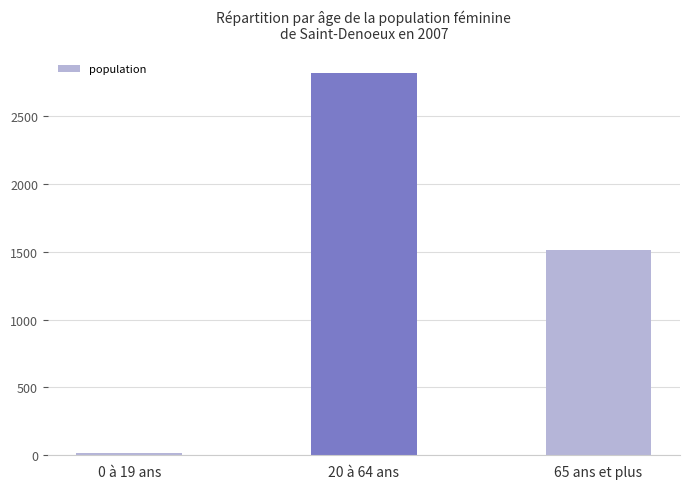

What is the label of the 2nd bar from the right?

20 à 64 ans